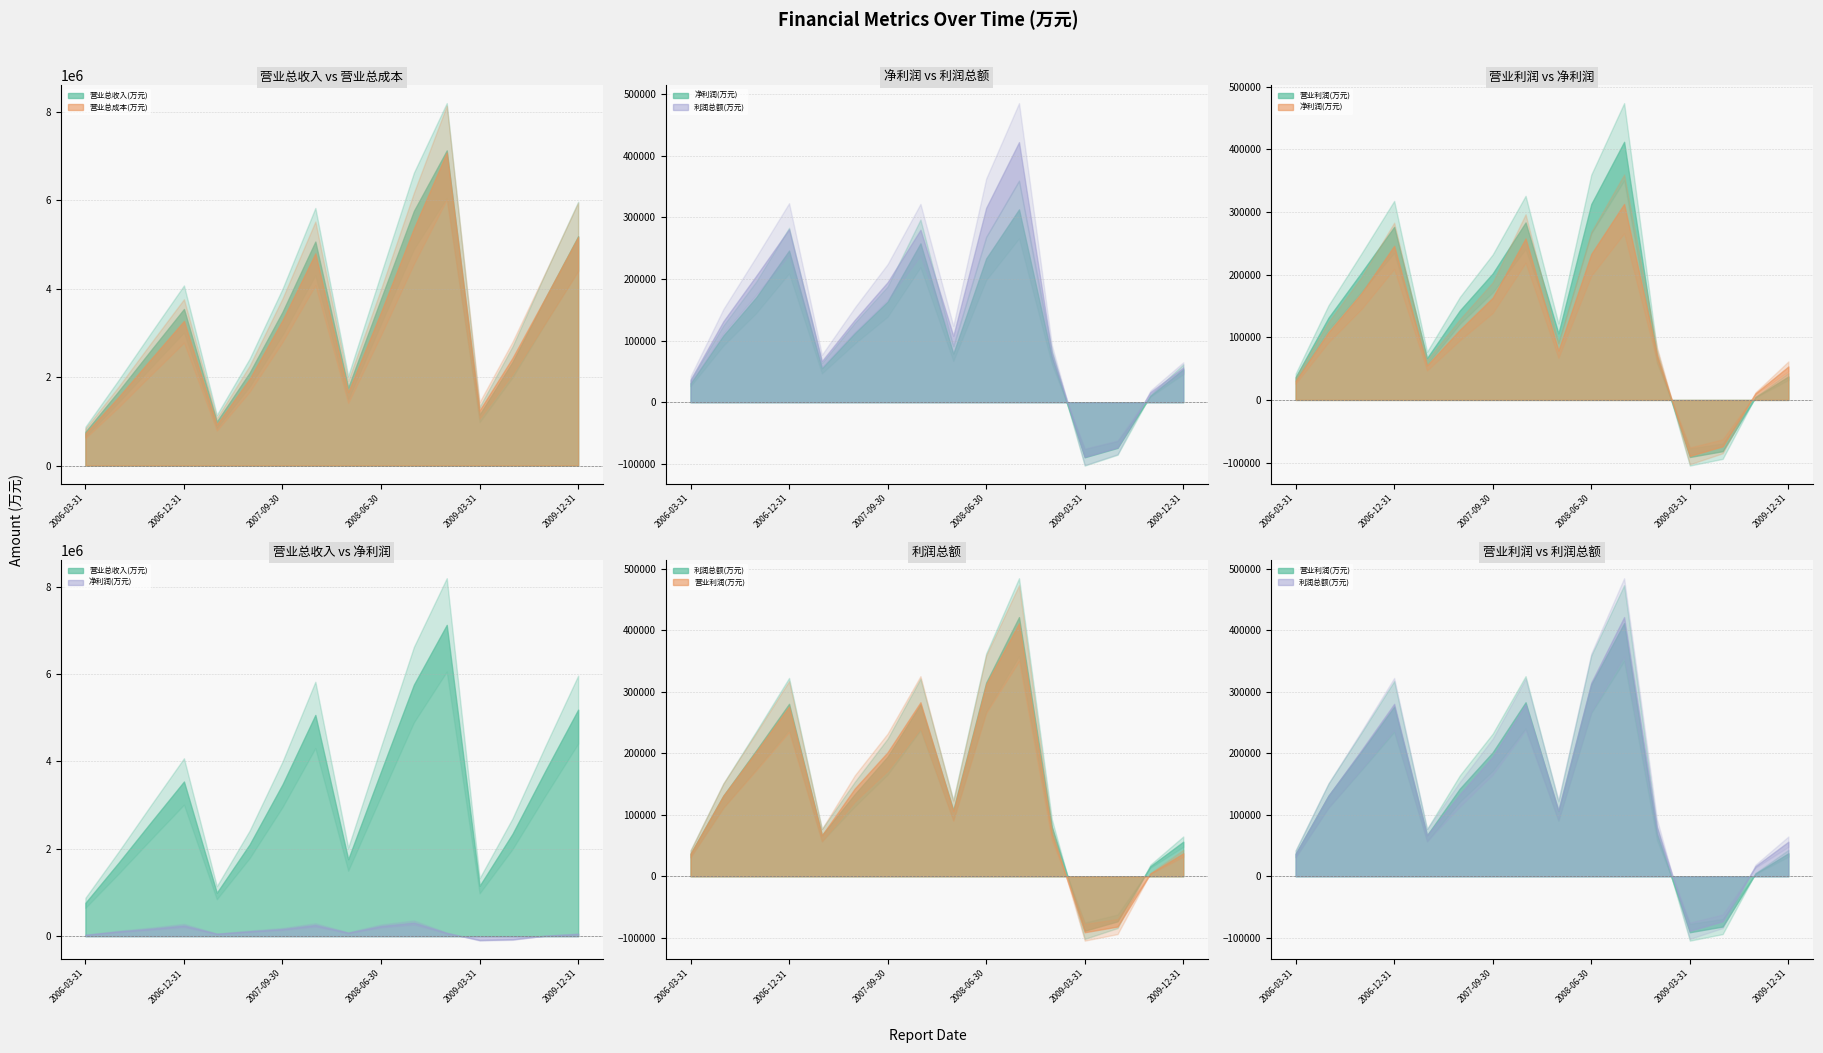

What is the sum of all 营业利润(万元) values?

2110646